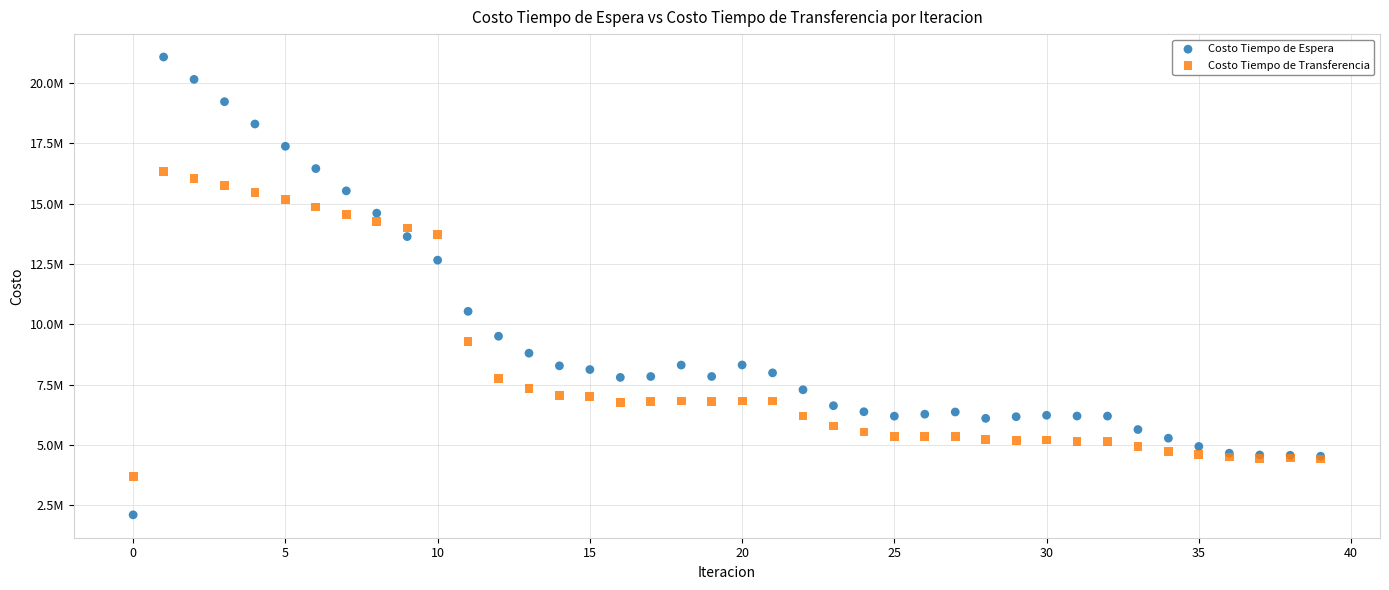

What are all the series names shown in the legend?

Costo Tiempo de Espera, Costo Tiempo de Transferencia